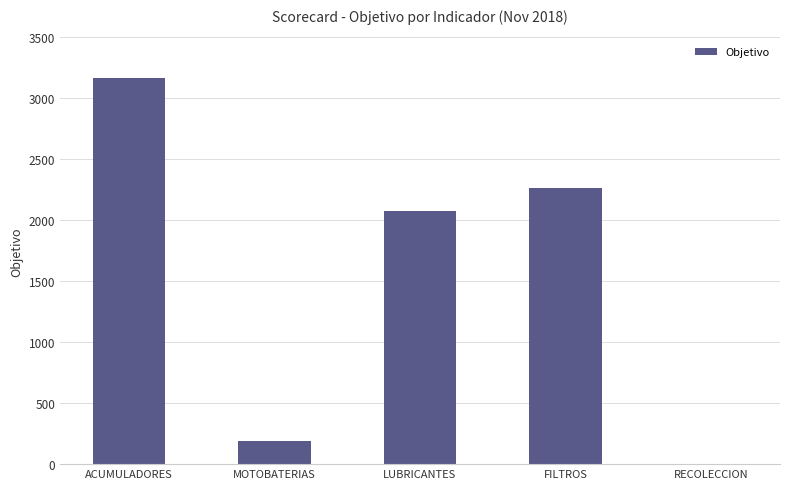

What is the sum of the values at MOTOBATERIAS and LUBRICANTES?

2267.0